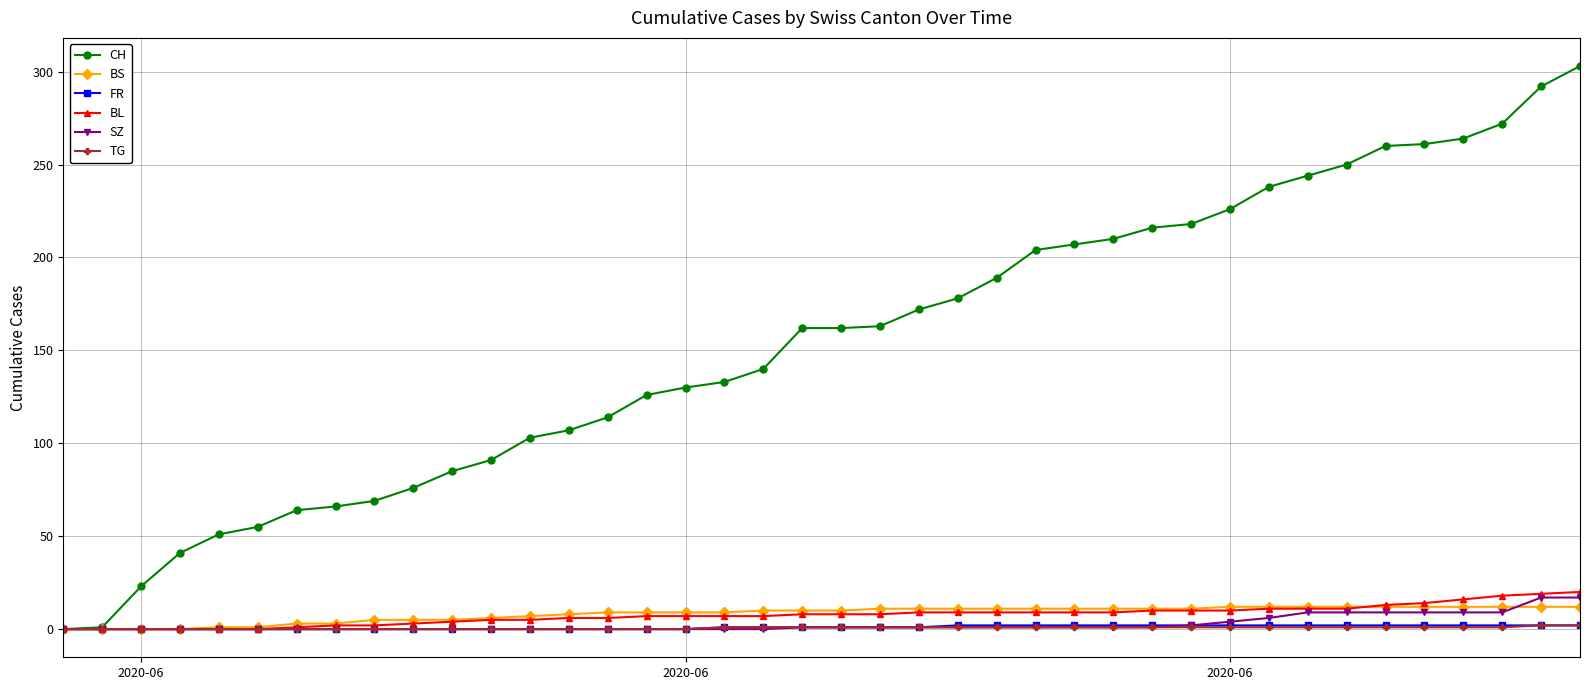

Which series has the largest range (max minus min)?

CH